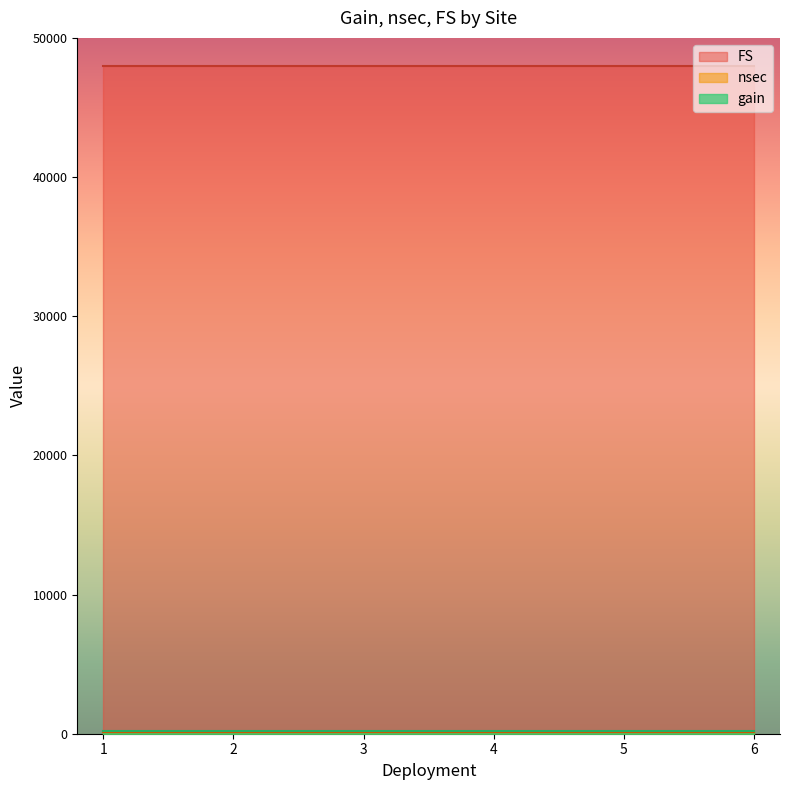

What is the lowest value of the FS series?

48000